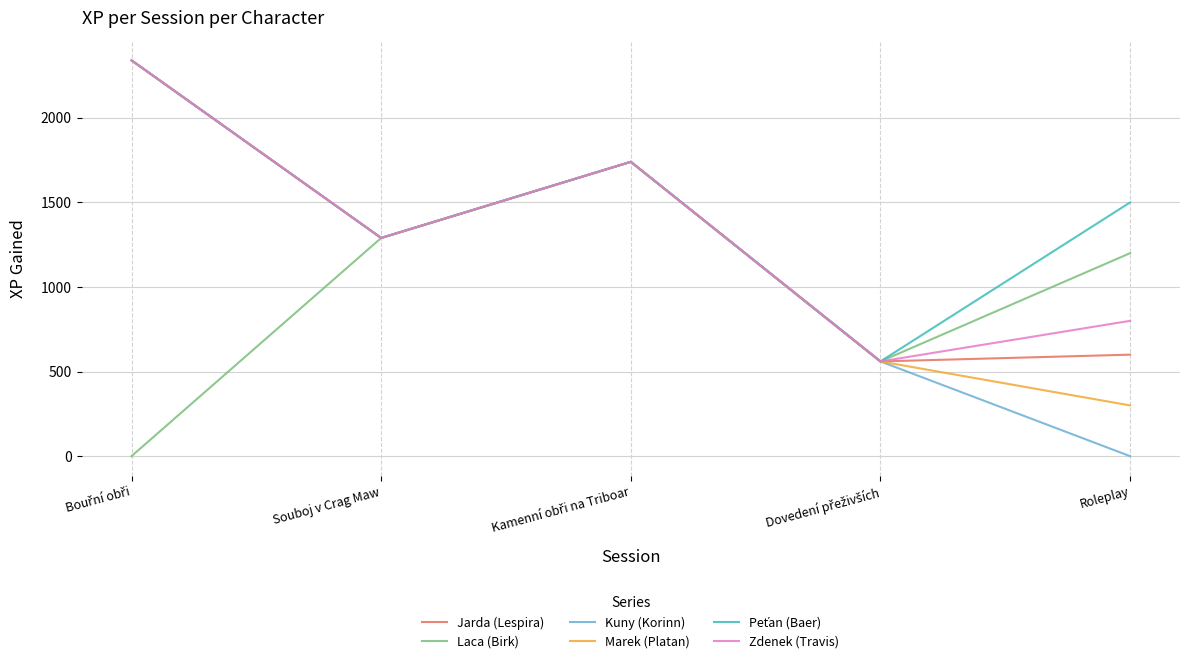

What is the total value across all series at Roleplay?

4400